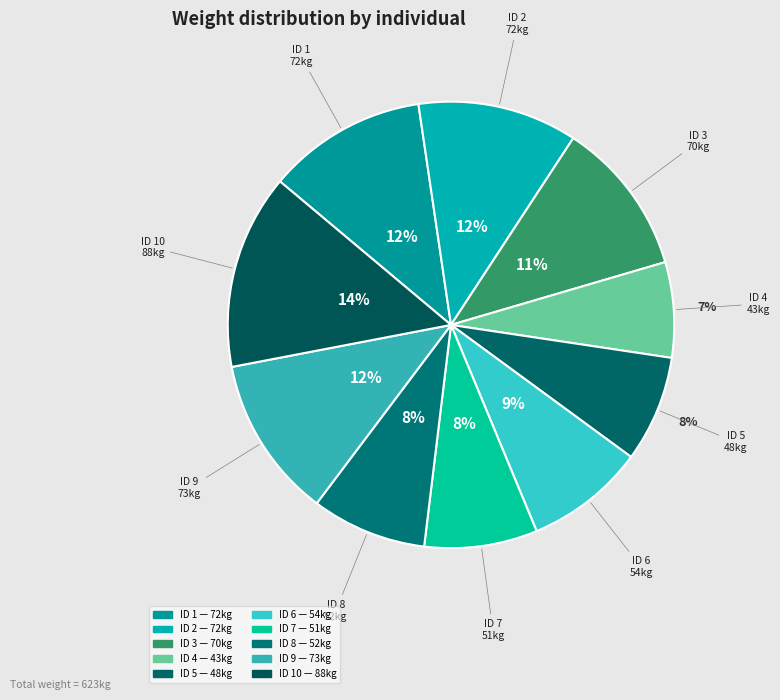

How many segments does this pie chart have?

10